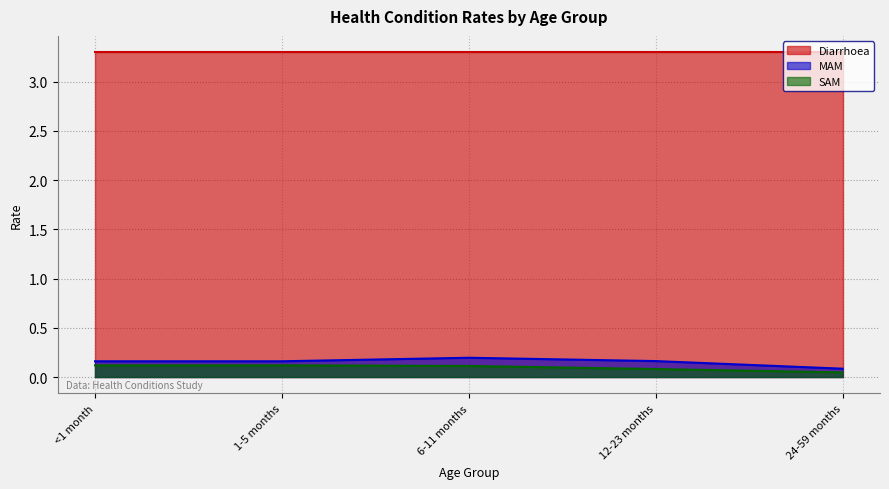

At which label is SAM closest to 0?

24-59 months